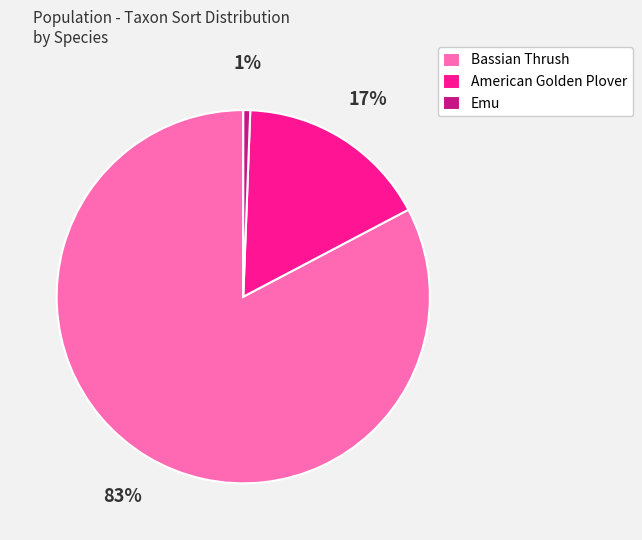

How many segments does this pie chart have?

3